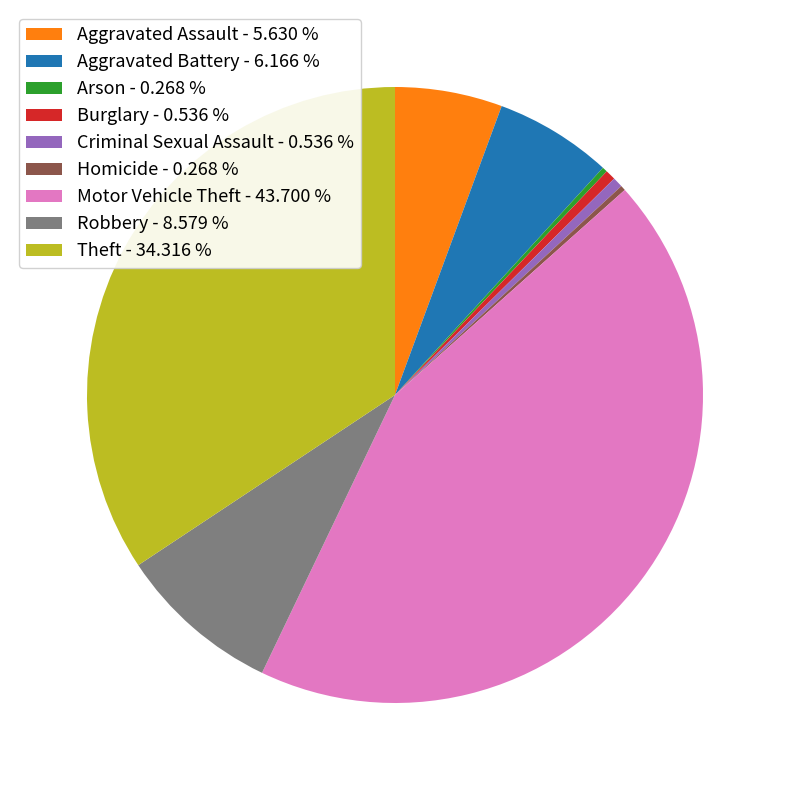

Combined, do Burglary - 0.536 % and Criminal Sexual Assault - 0.536 % account for over 50%?

No